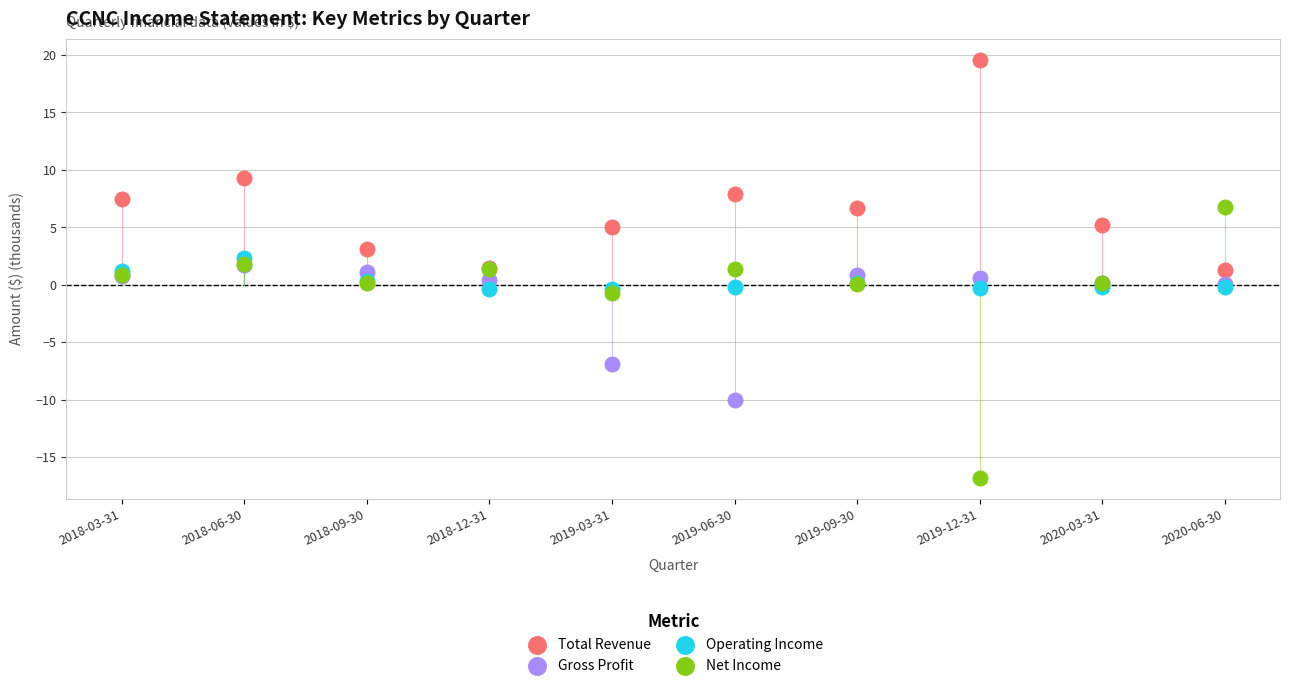

In the Total Revenue series, what Y value is closest to 10?

9.3